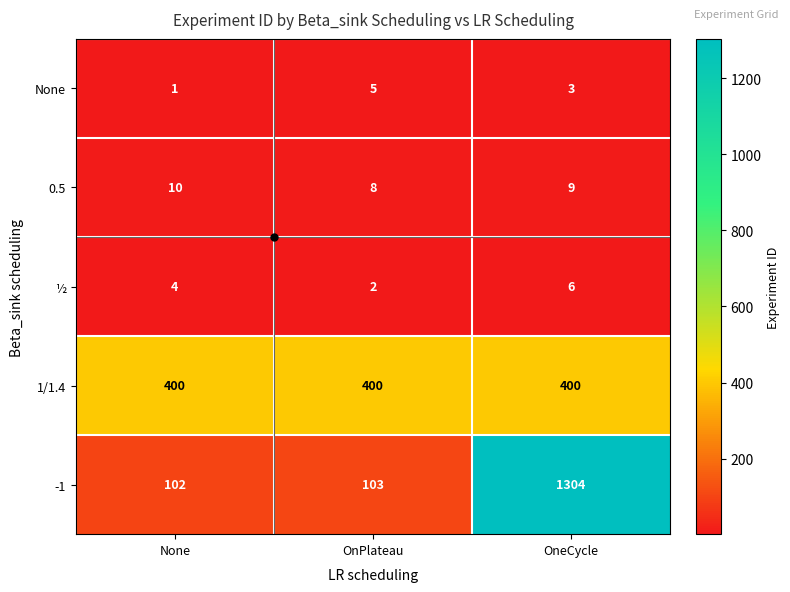

What is the sum of the ½ values at OneCycle and None?

10